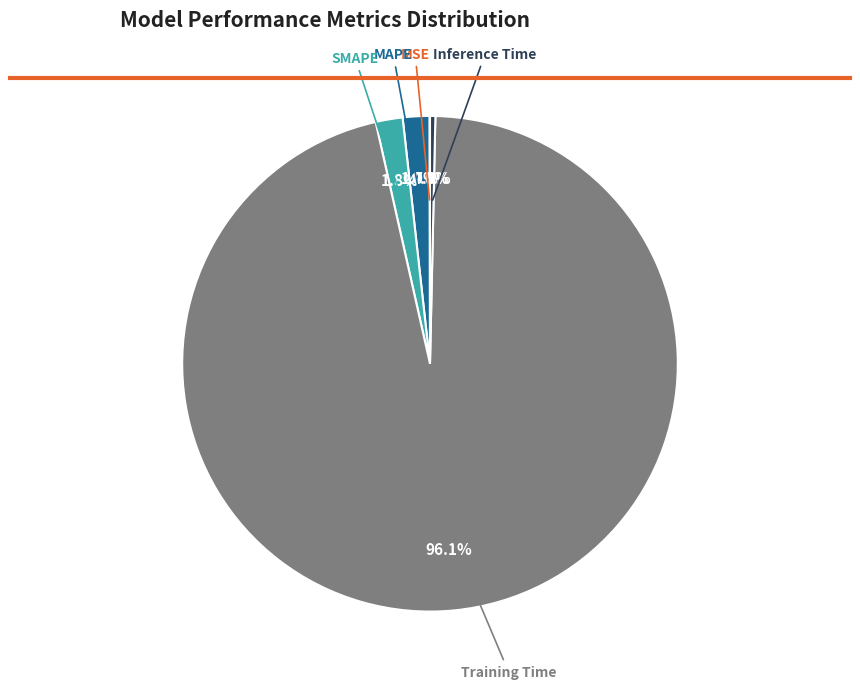

Between Inference Time and SMAPE, which is larger?

SMAPE